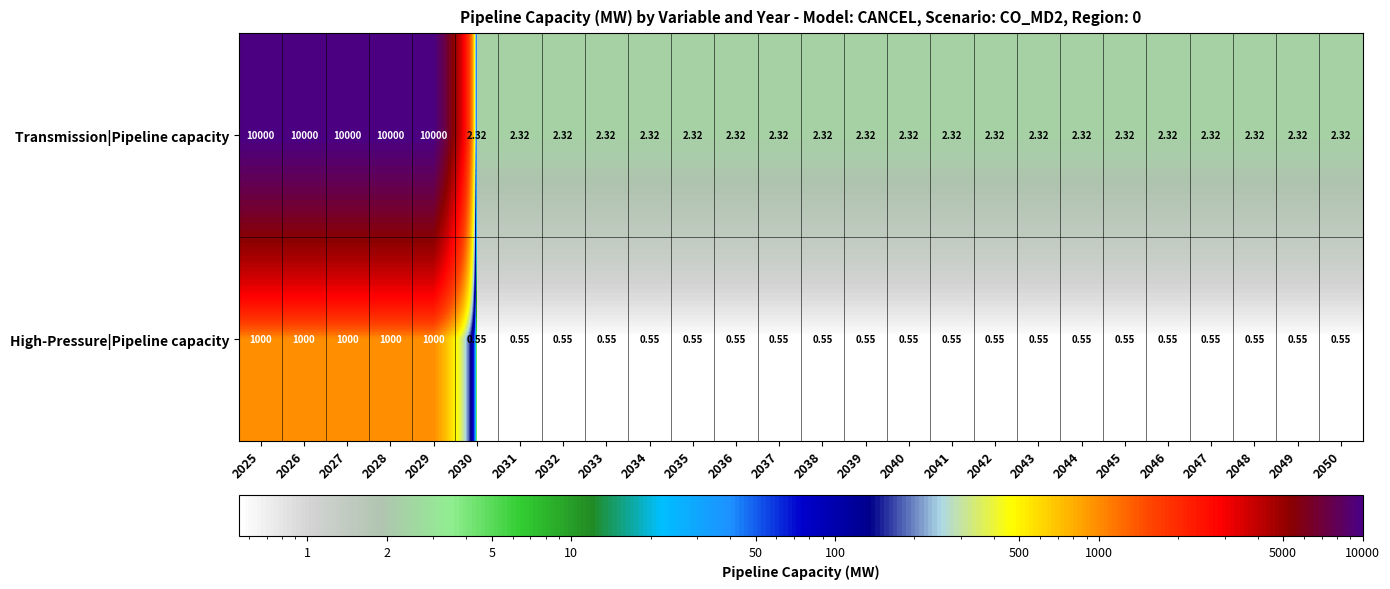

Is the value of Transmission|Pipeline capacity at 2027 greater than the value of High-Pressure|Pipeline capacity at 2036?

Yes